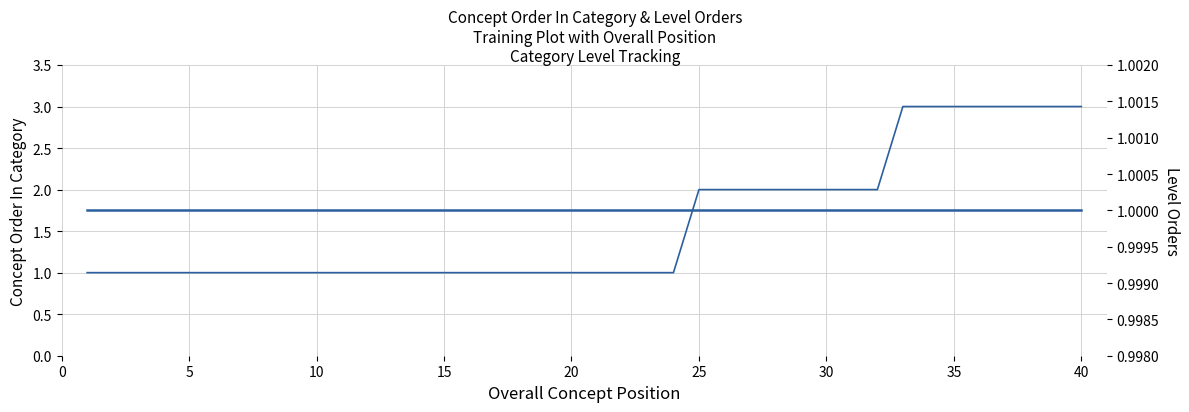

Rank the series by their maximum value, from highest to lowest.

Concept_Order_In_Category, Category_Level_1_Order